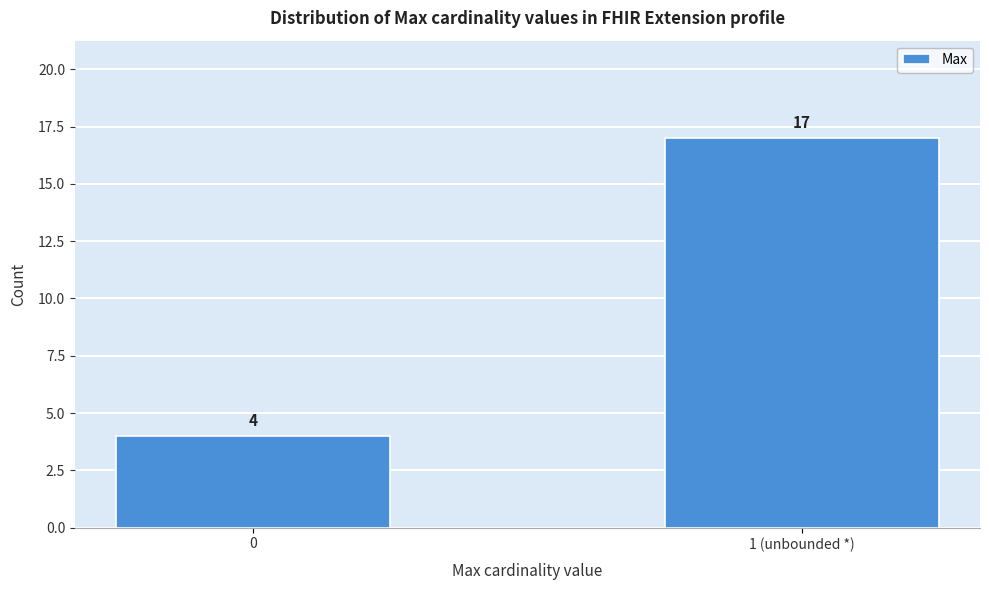

Reading left to right, transcribe all the data shown in this chart.

4	17